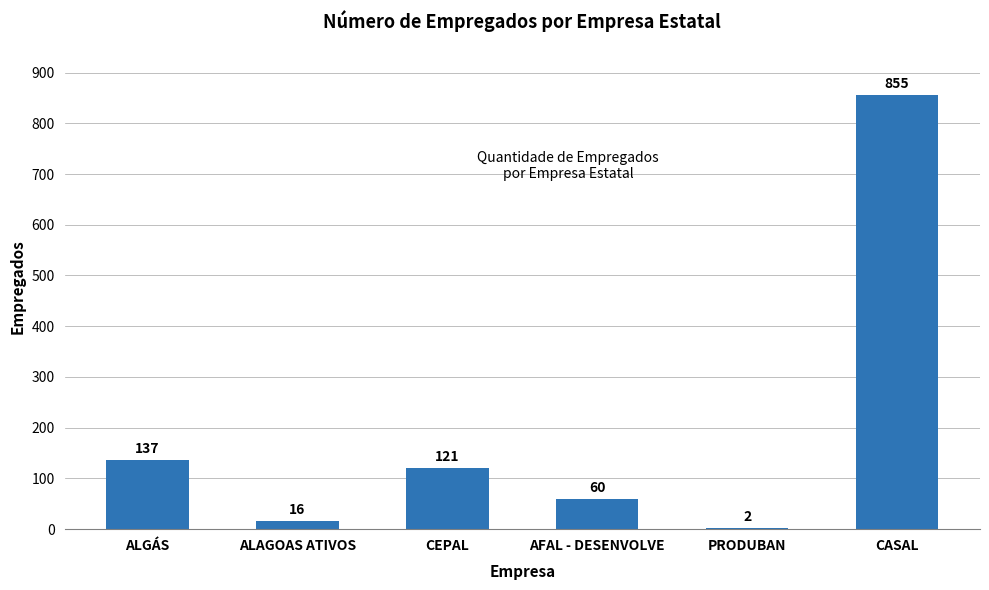

How many data points does each series have?

6